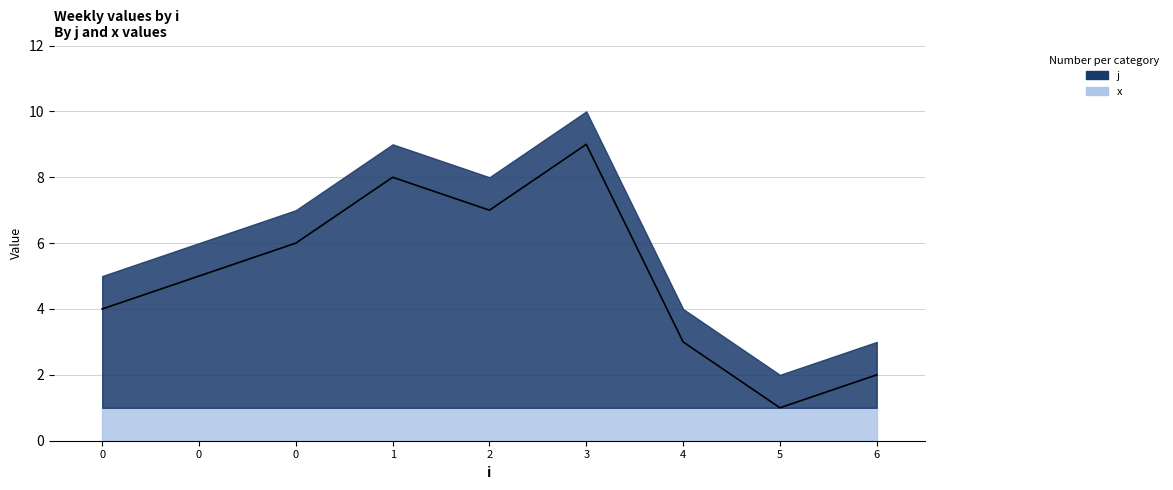

The value at 1 is 5. True or false?

False